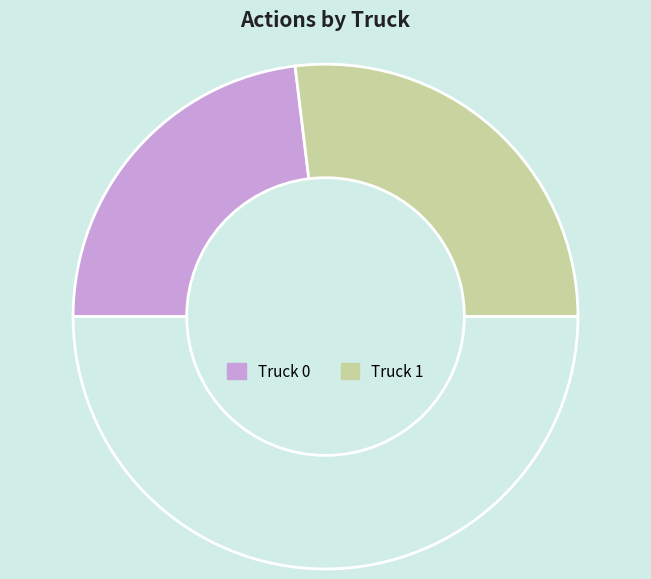

Which slice is the smallest?

Truck 0